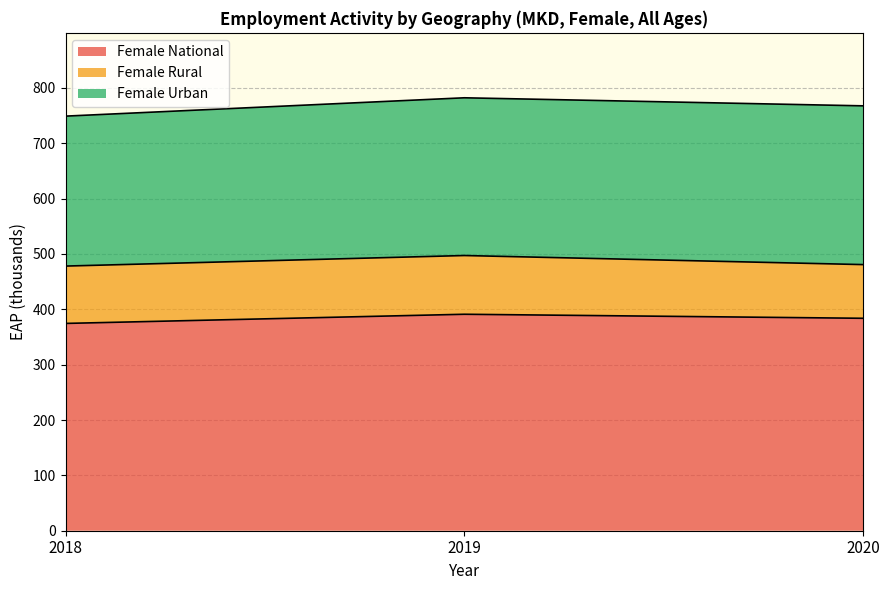

The value of Female Urban at 2020 is 408.1. True or false?

False